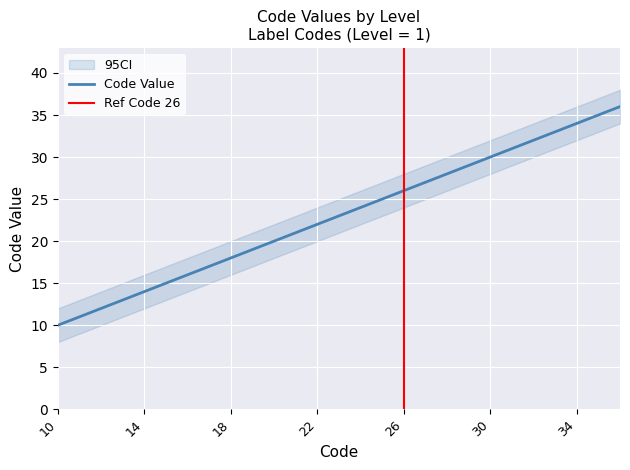

What is the maximum value for Code Value?

36